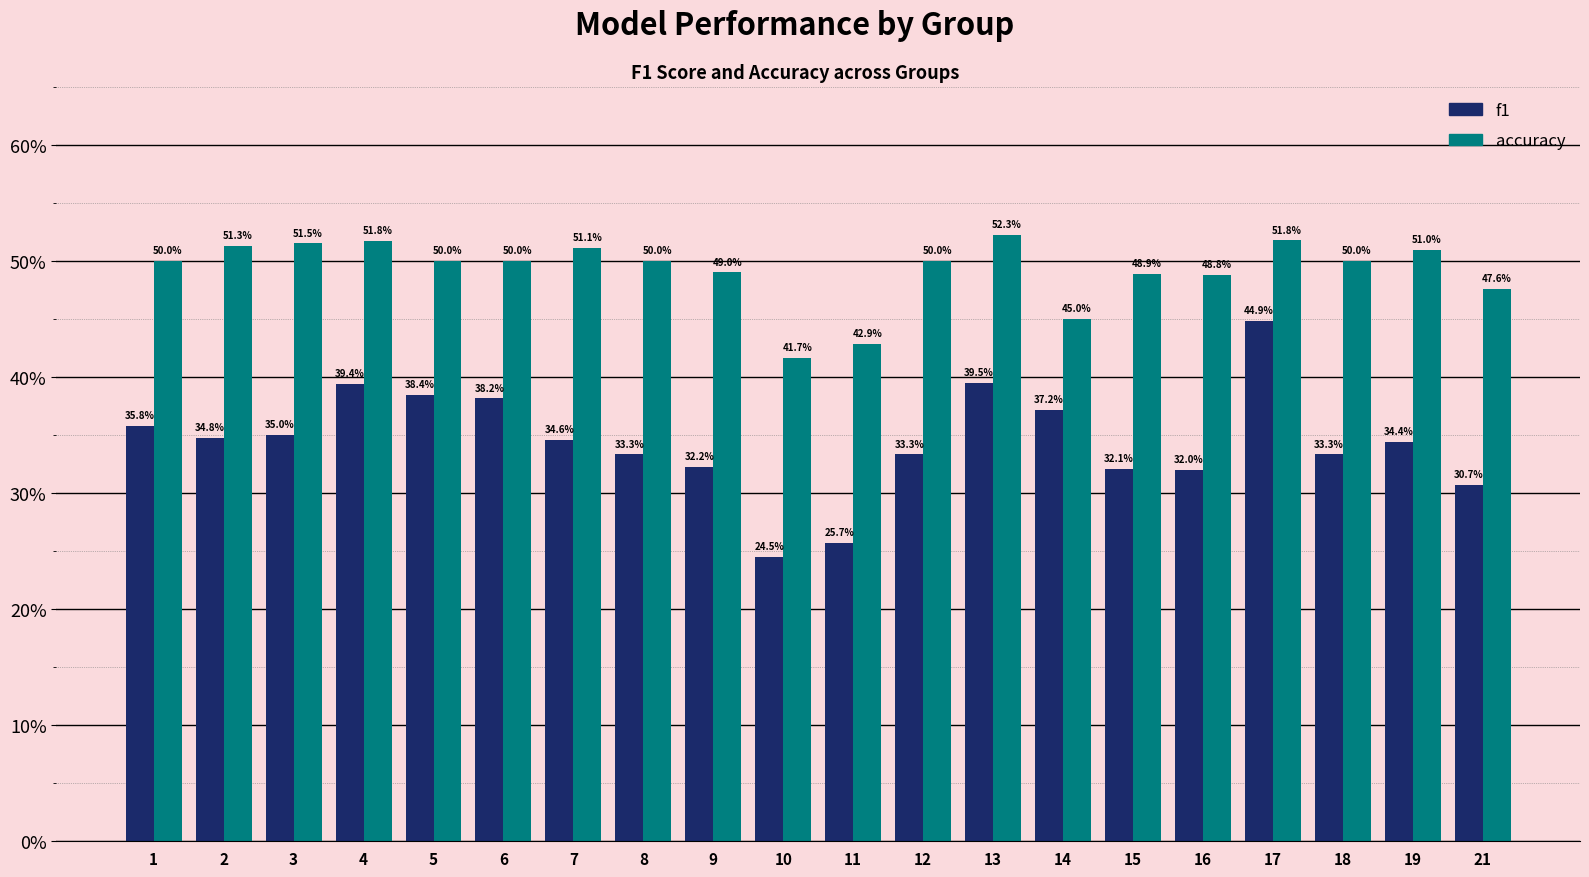

What are all the series names shown in the legend?

f1, accuracy